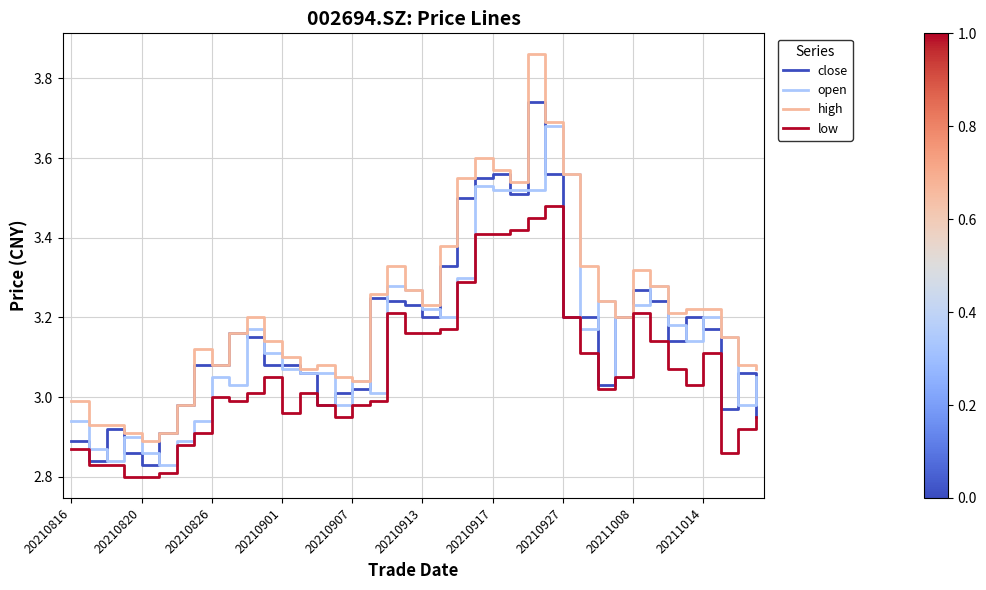

Rank the series by their maximum value, from lowest to highest.

low, open, close, high